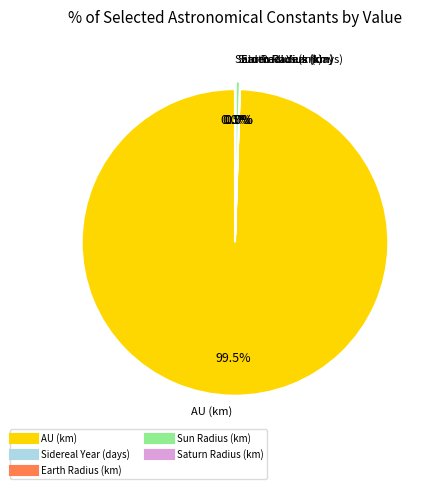

Which category has the biggest portion of the pie?

AU (km)